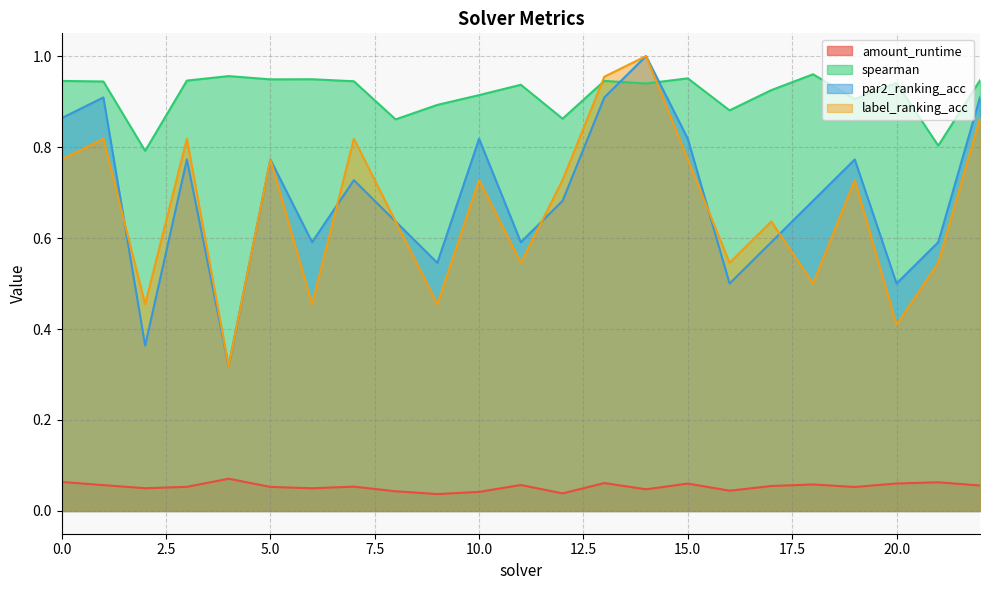

What is the minimum value for spearman?

0.8